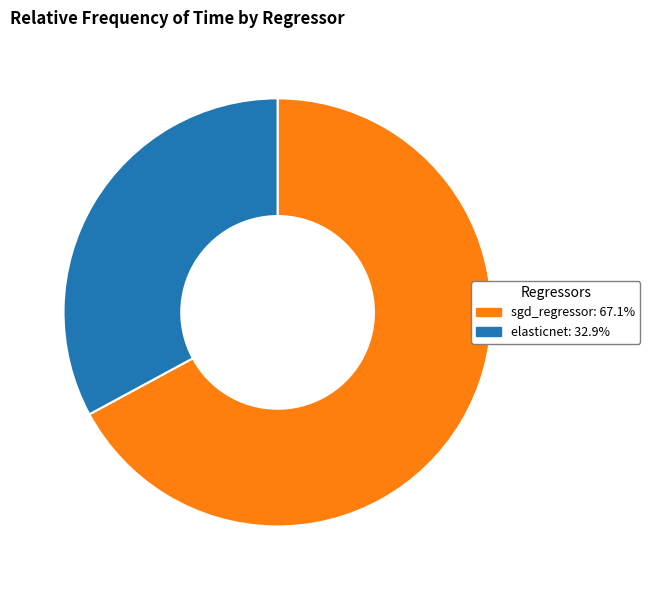

What is the smallest slice in the pie chart?

elasticnet